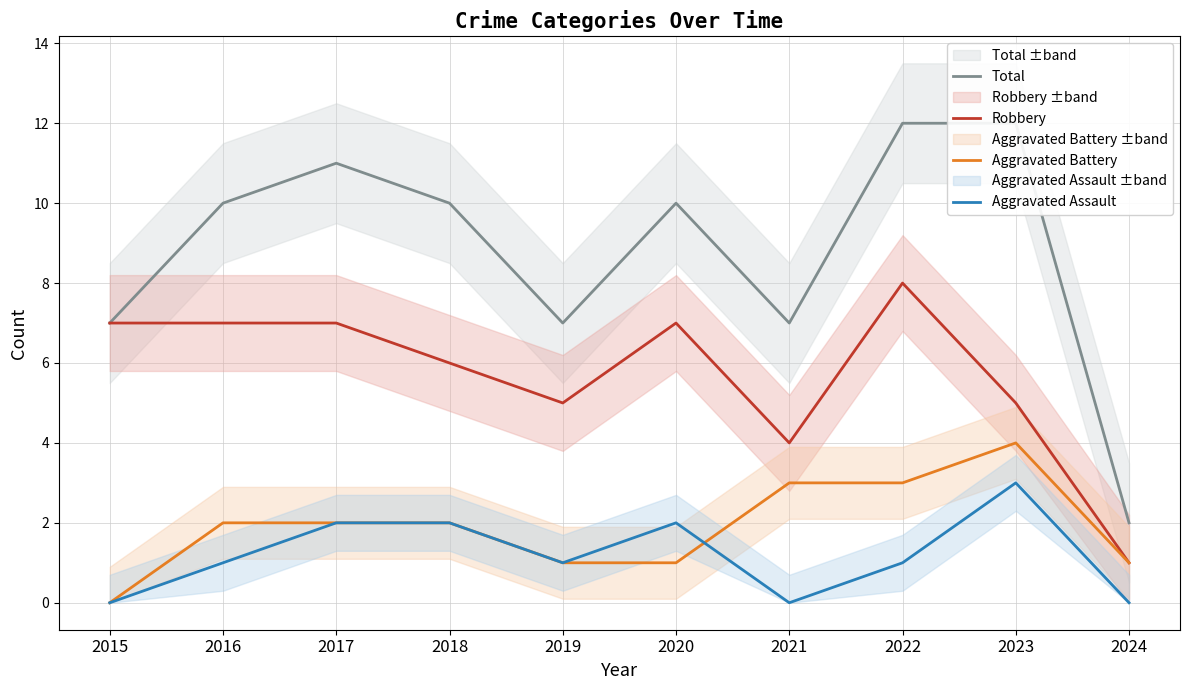

Is it true that Robbery equals 5 at 2023?

True